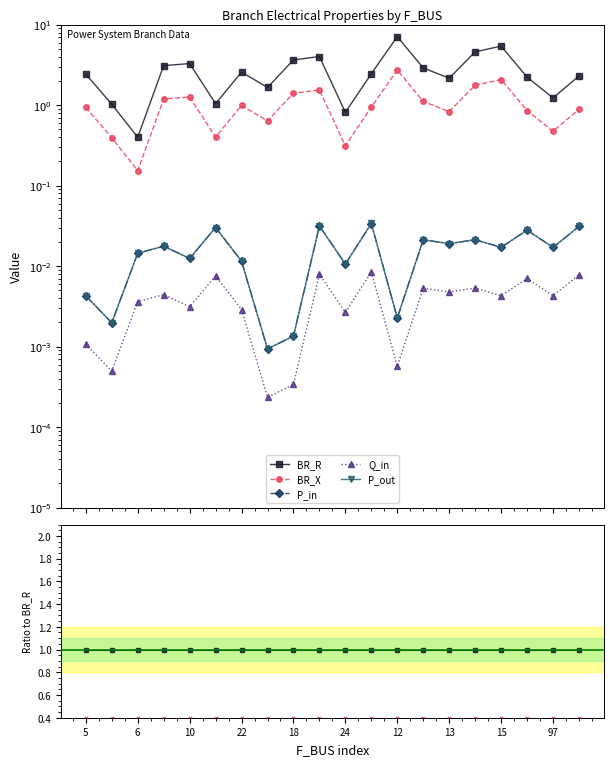

Is this an area chart (filled region under the line)?

No